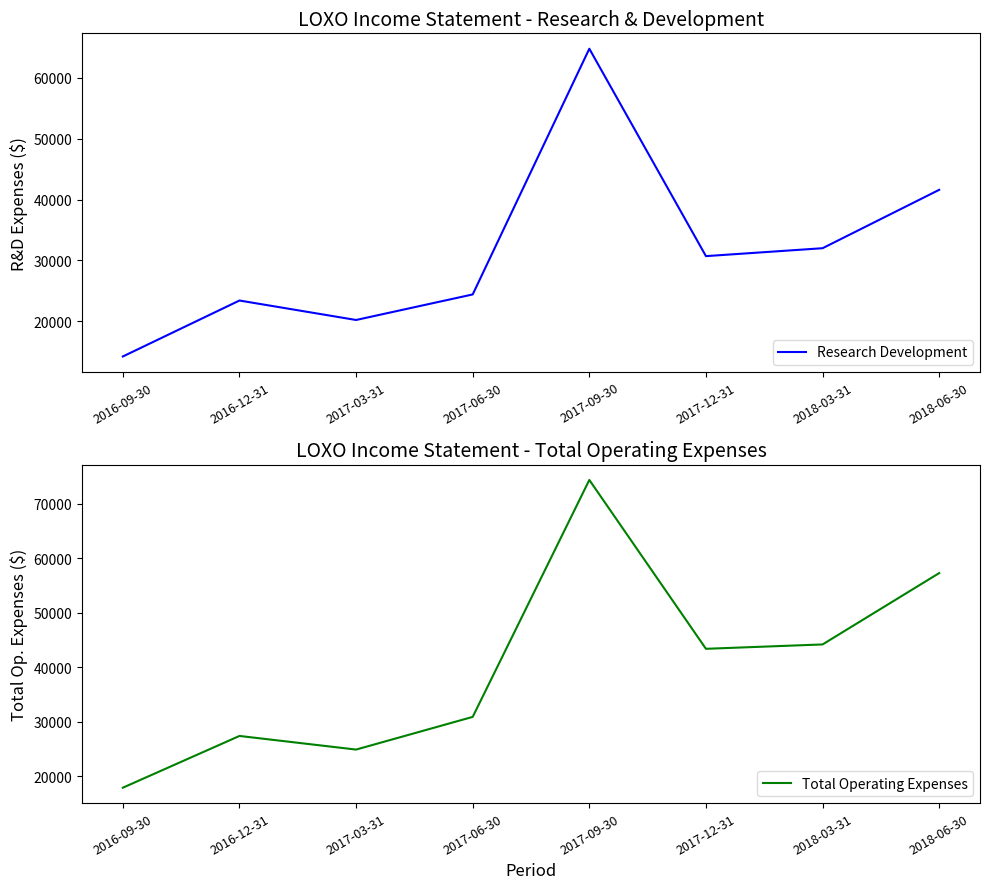

True or false: Research Development and Total Operating Expenses intersect in this chart.

False